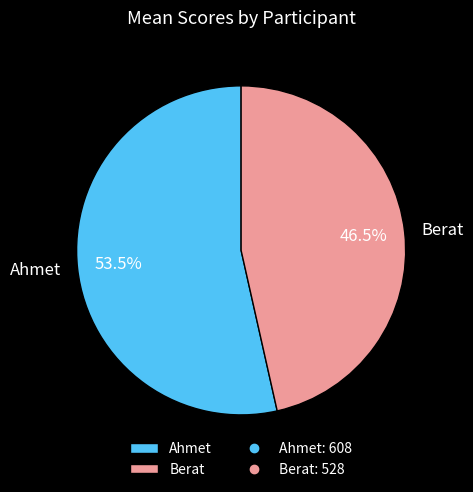

Which has a higher value, Ahmet or Berat?

Ahmet